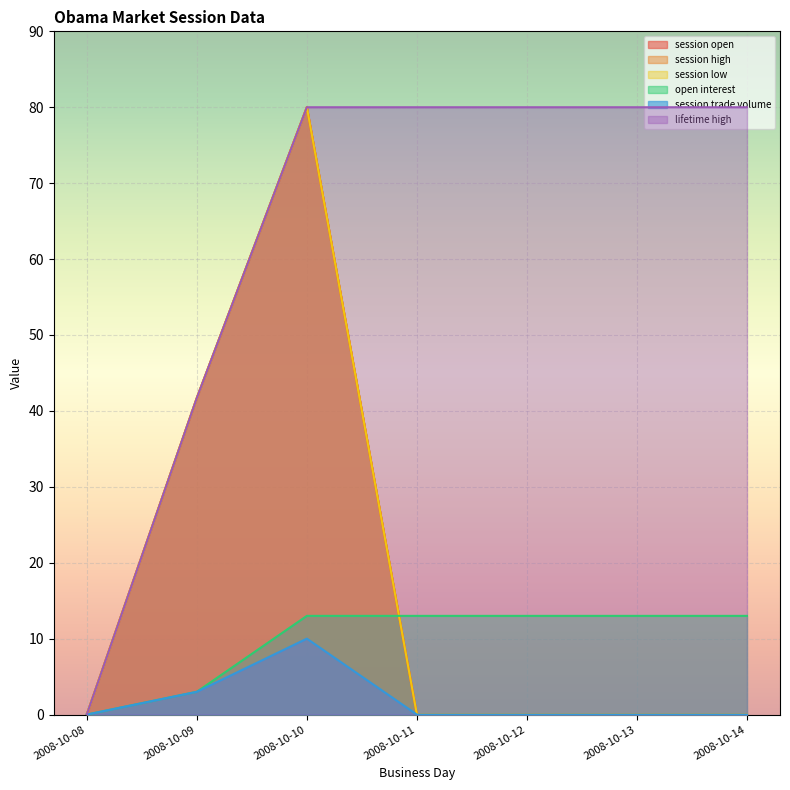

At which label does session trade volume reach its peak?

2008-10-10